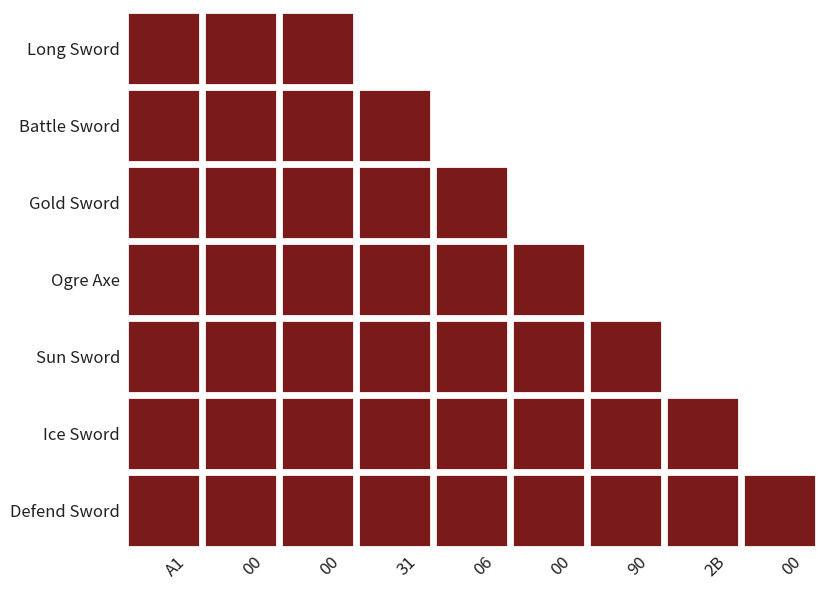

Rank the series by their maximum value, from highest to lowest.

Long Sword, Battle Sword, Gold Sword, Ogre Axe, Sun Sword, Ice Sword, Defend Sword